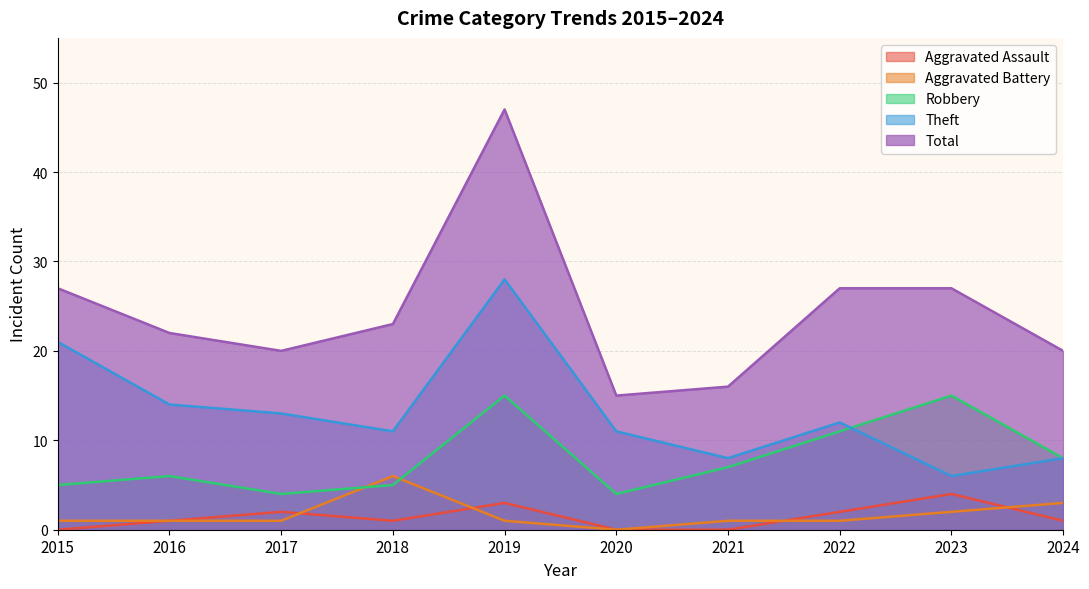

How many data points in Robbery are less than 7?

5